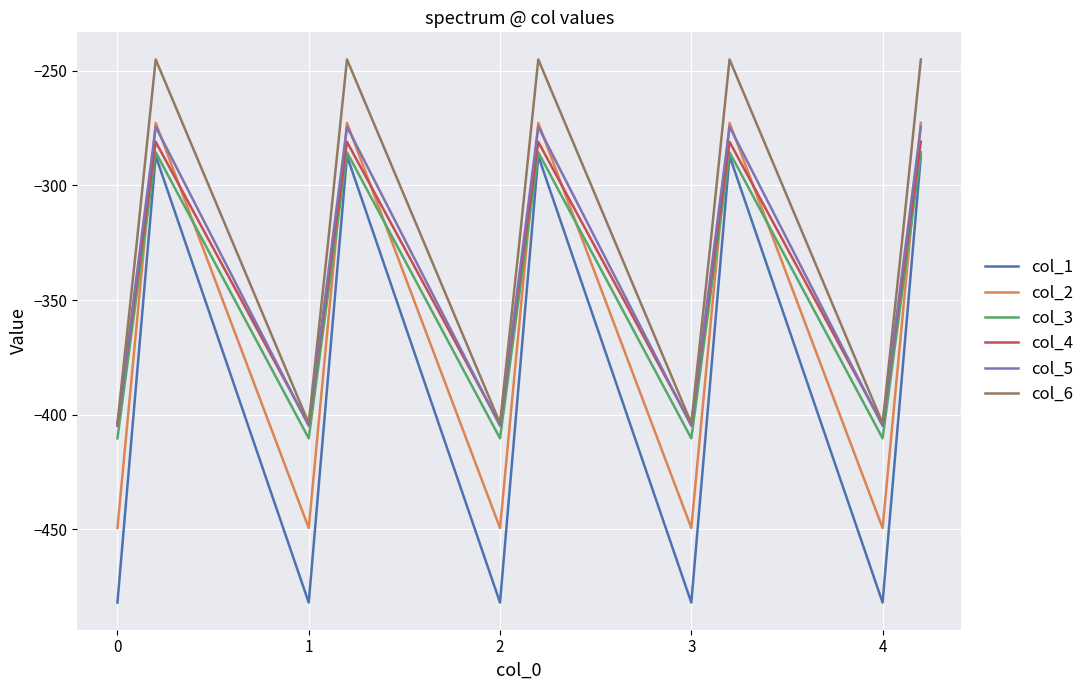

True or false: col_1 and col_5 cross at least once.

False